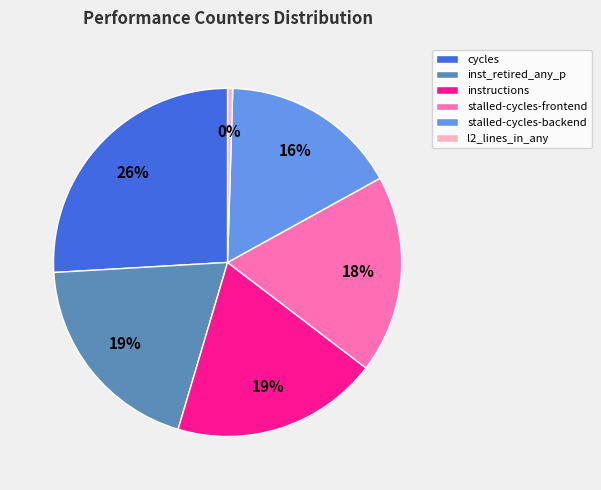

What is the smallest slice in the pie chart?

l2_lines_in_any